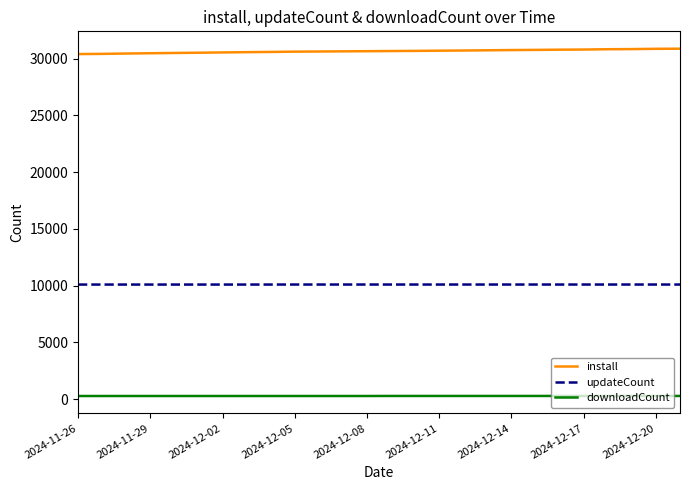

Rank the series by their average value, from lowest to highest.

downloadCount, updateCount, install